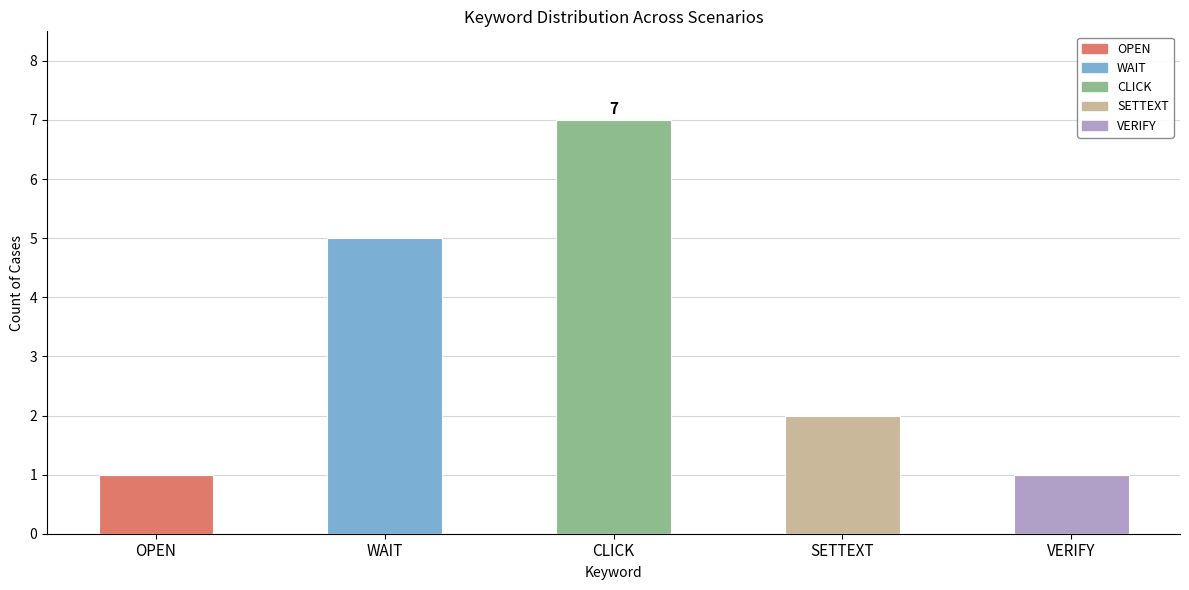

Reading left to right, extract all data points from this chart.

OPEN=1	WAIT=5	CLICK=7	SETTEXT=2	VERIFY=1